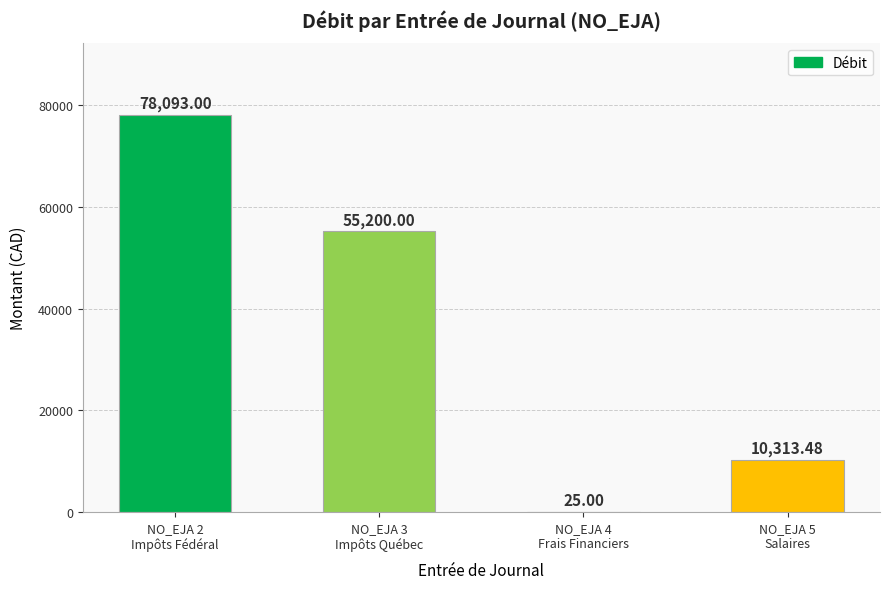

The value at NO_EJA 5
Salaires is 16223.4. True or false?

False